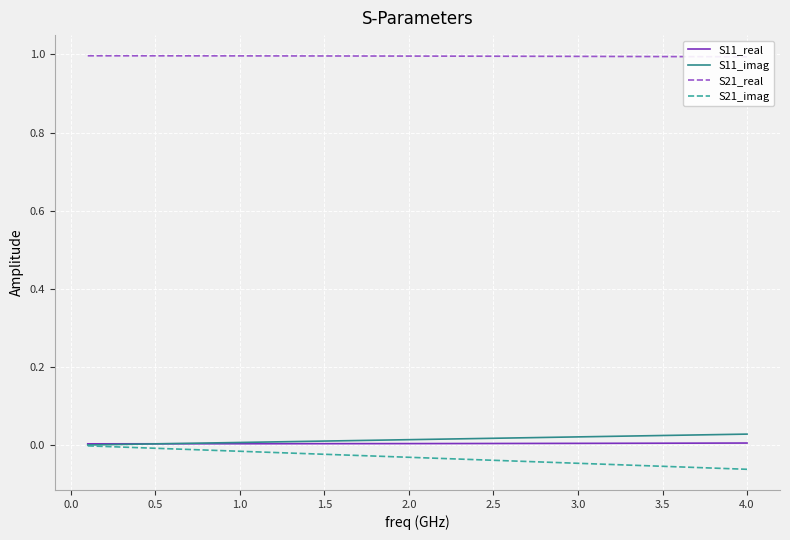

Is it true that S11_imag equals 0.0 at 1.5?

False